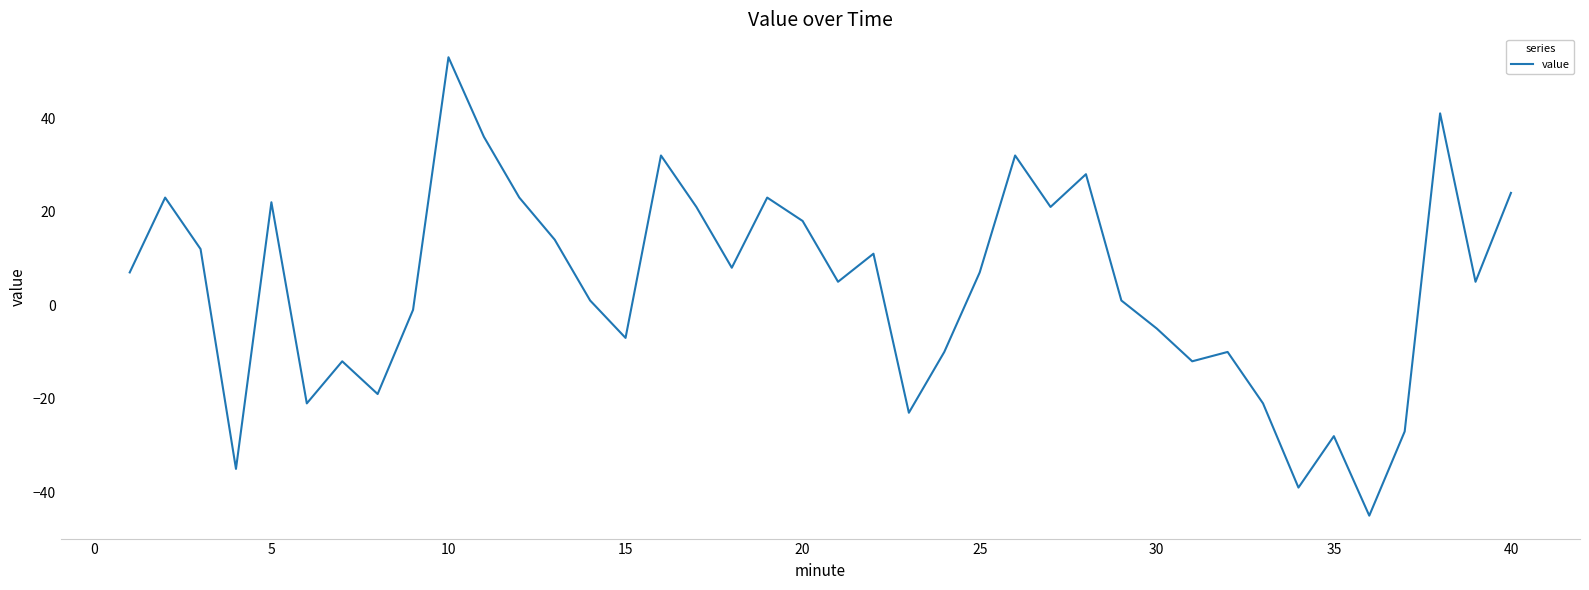

What is the minimum value shown in the chart?

-45